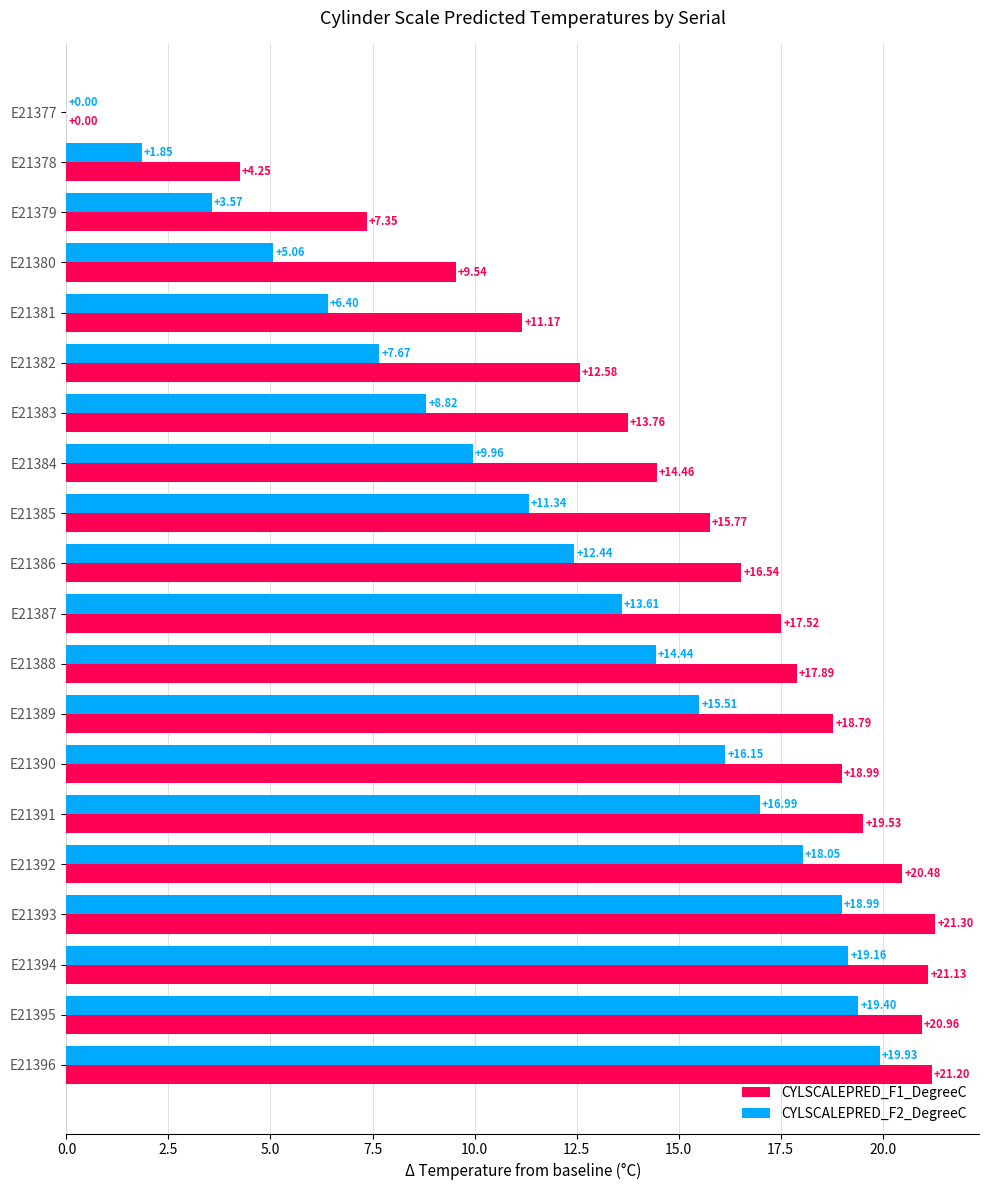

How many series are shown in this chart?

2